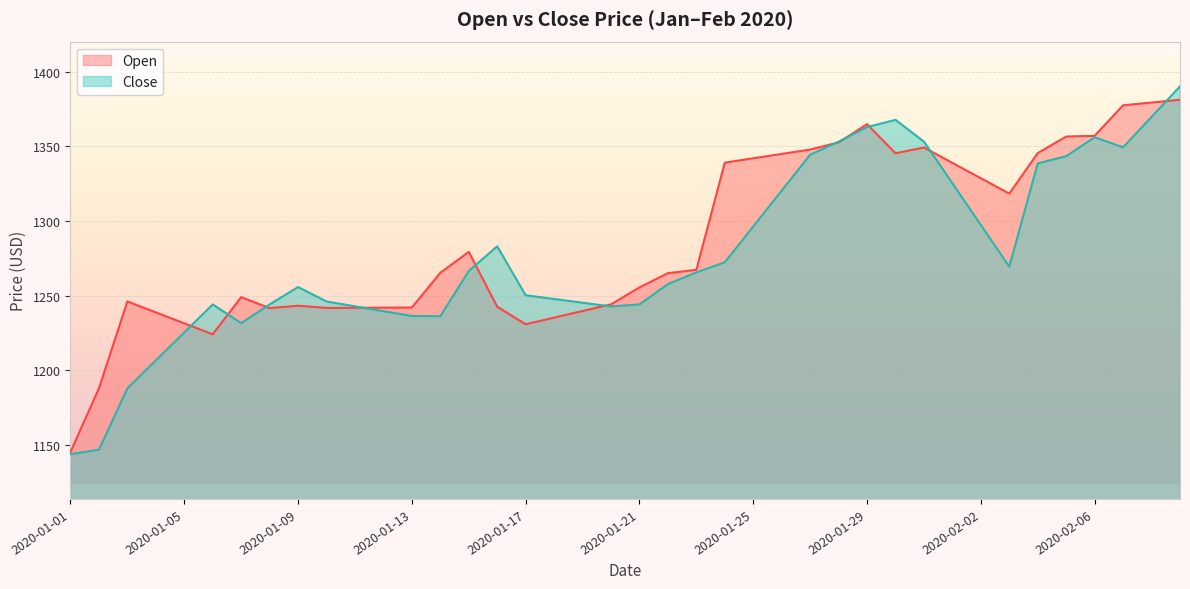

Read the Open value at 2020-01-29.

1364.9